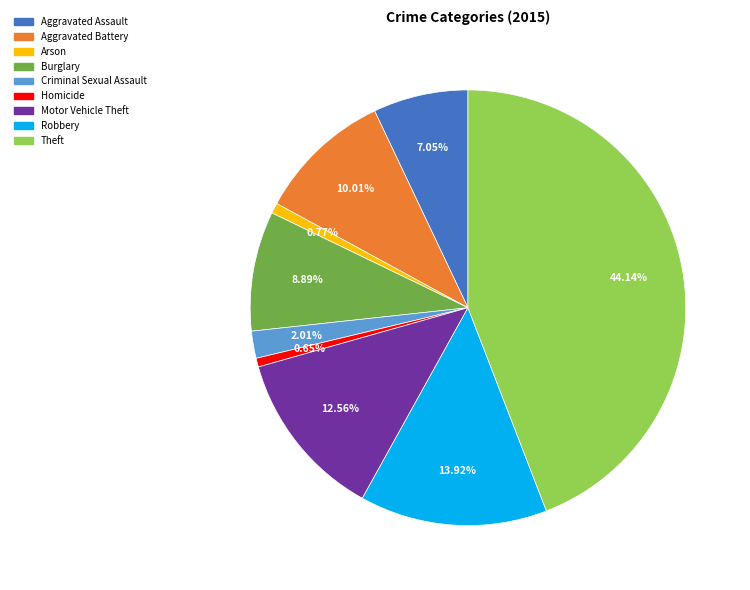

To the nearest percent, what percentage of the pie is Aggravated Battery?

10%